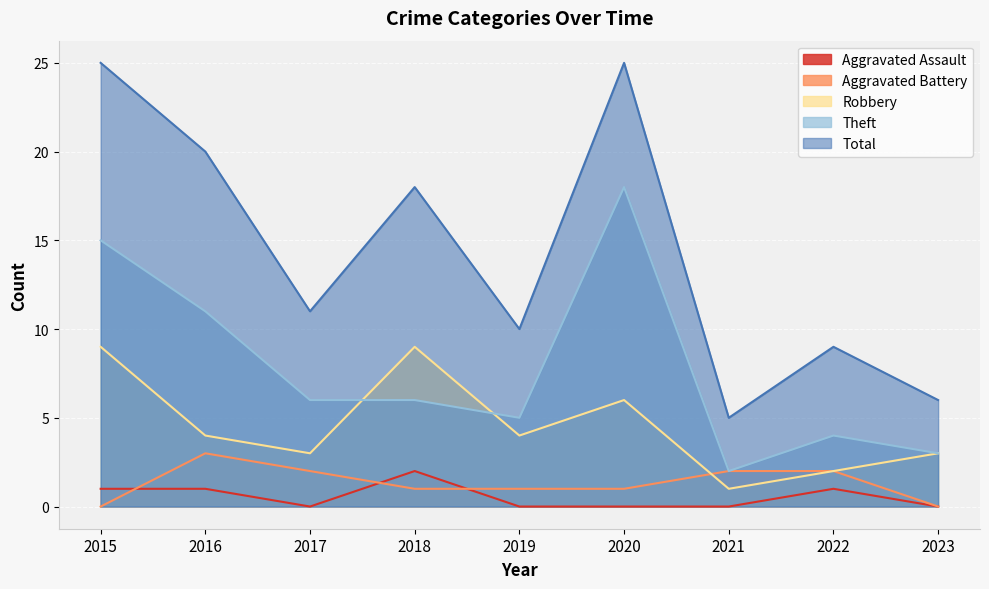

Rank the series by their maximum value, from highest to lowest.

Total, Theft, Robbery, Aggravated Battery, Aggravated Assault